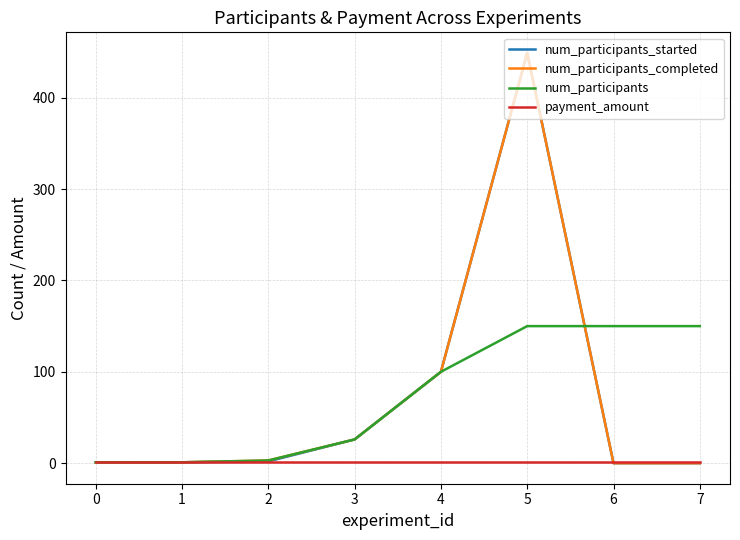

How many values in the num_participants_completed series are below 3?

4